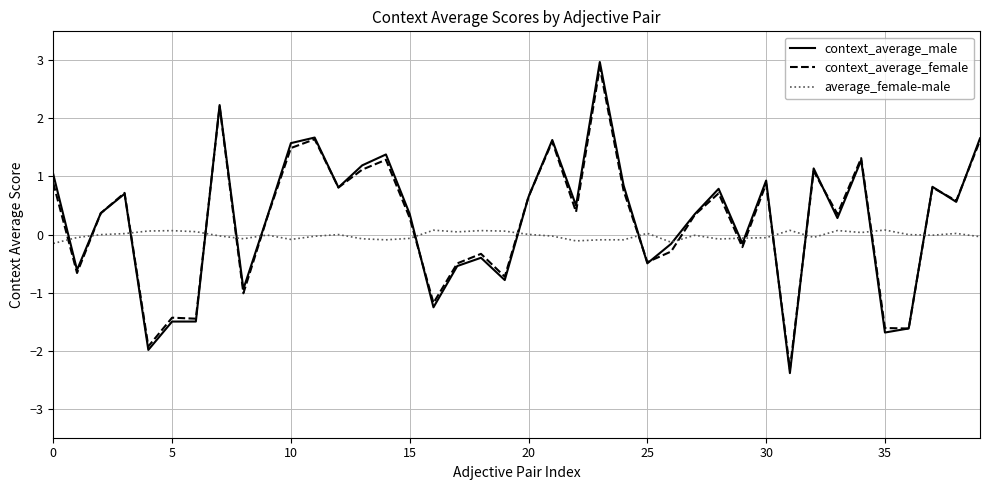

What is the greatest value displayed?

3.0